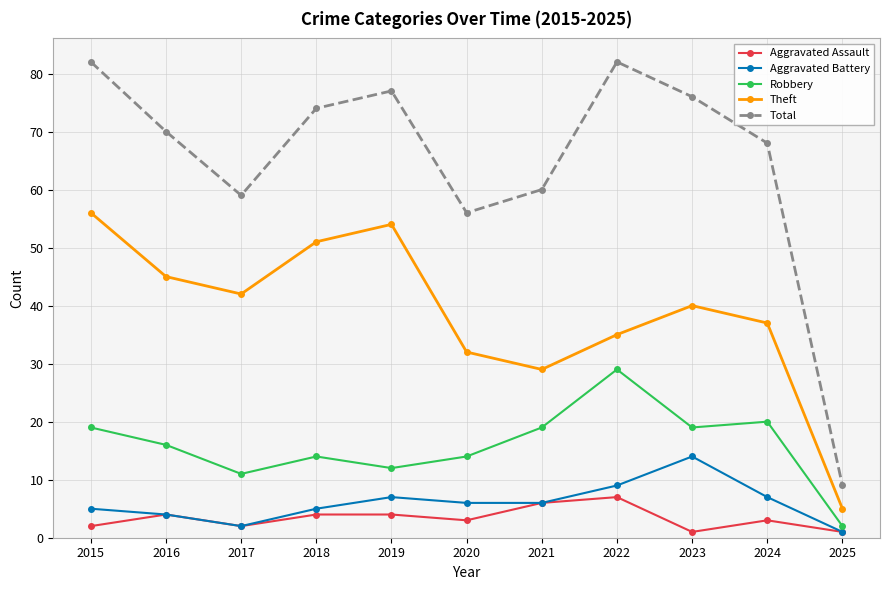

Reading left to right, transcribe all the data shown in this chart.

Aggravated Assault: 2	4	2	4	4	3	6	7	1	3	1
Aggravated Battery: 5	4	2	5	7	6	6	9	14	7	1
Robbery: 19	16	11	14	12	14	19	29	19	20	2
Theft: 56	45	42	51	54	32	29	35	40	37	5
Total: 82	70	59	74	77	56	60	82	76	68	9